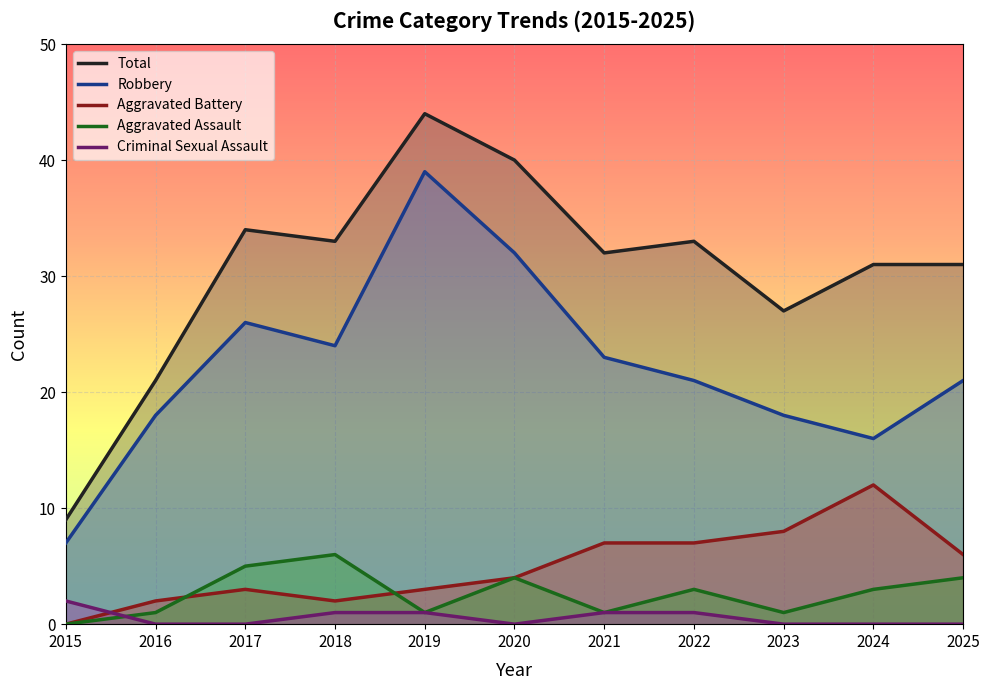

At which category does Aggravated Assault reach its first local valley?

2019